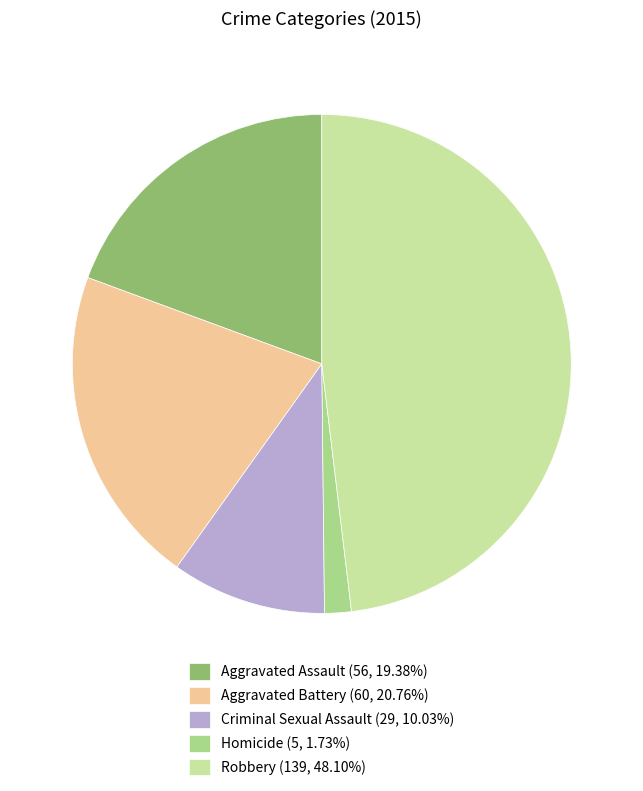

Approximately how many times larger is the value at Aggravated Assault (56, 19.38%) compared to Aggravated Battery (60, 20.76%)?

0.9